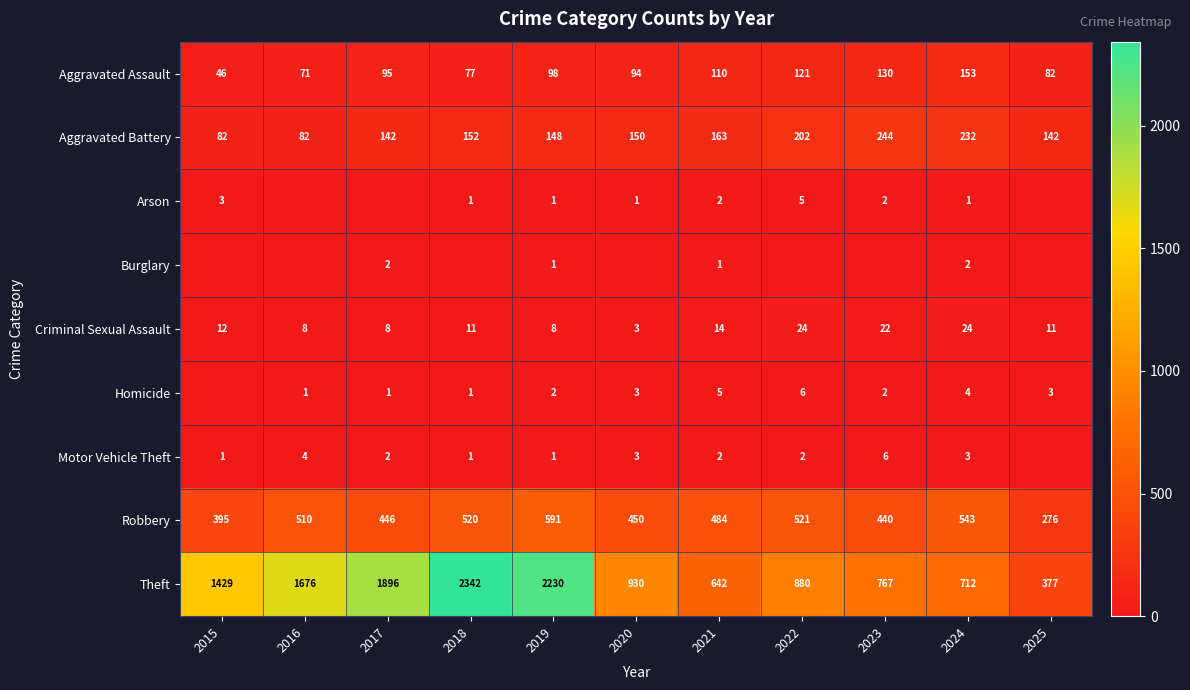

At how many categories does at least one series exceed 260?

11